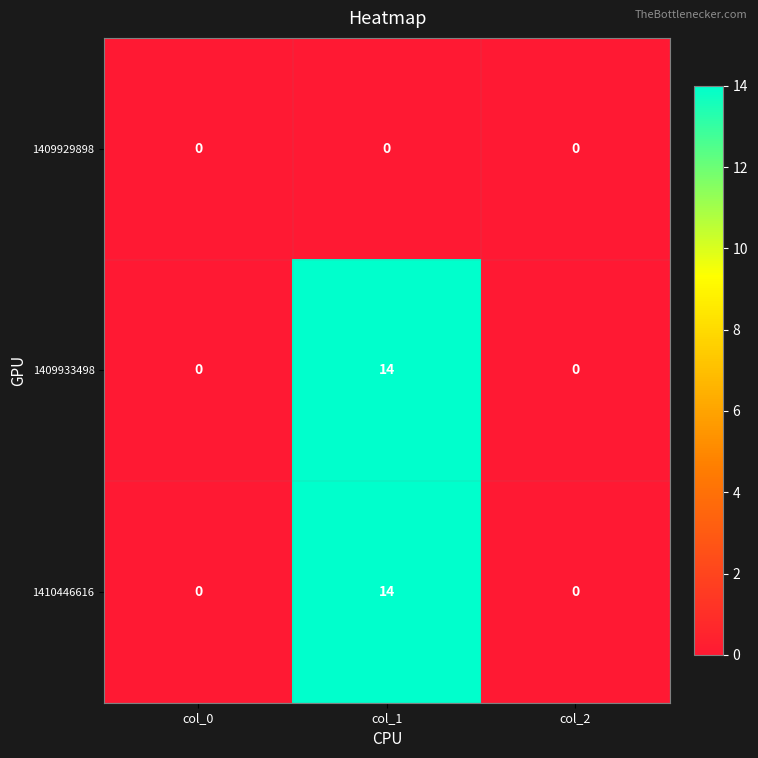

What is the spread (max minus min) of values at col_1?

14